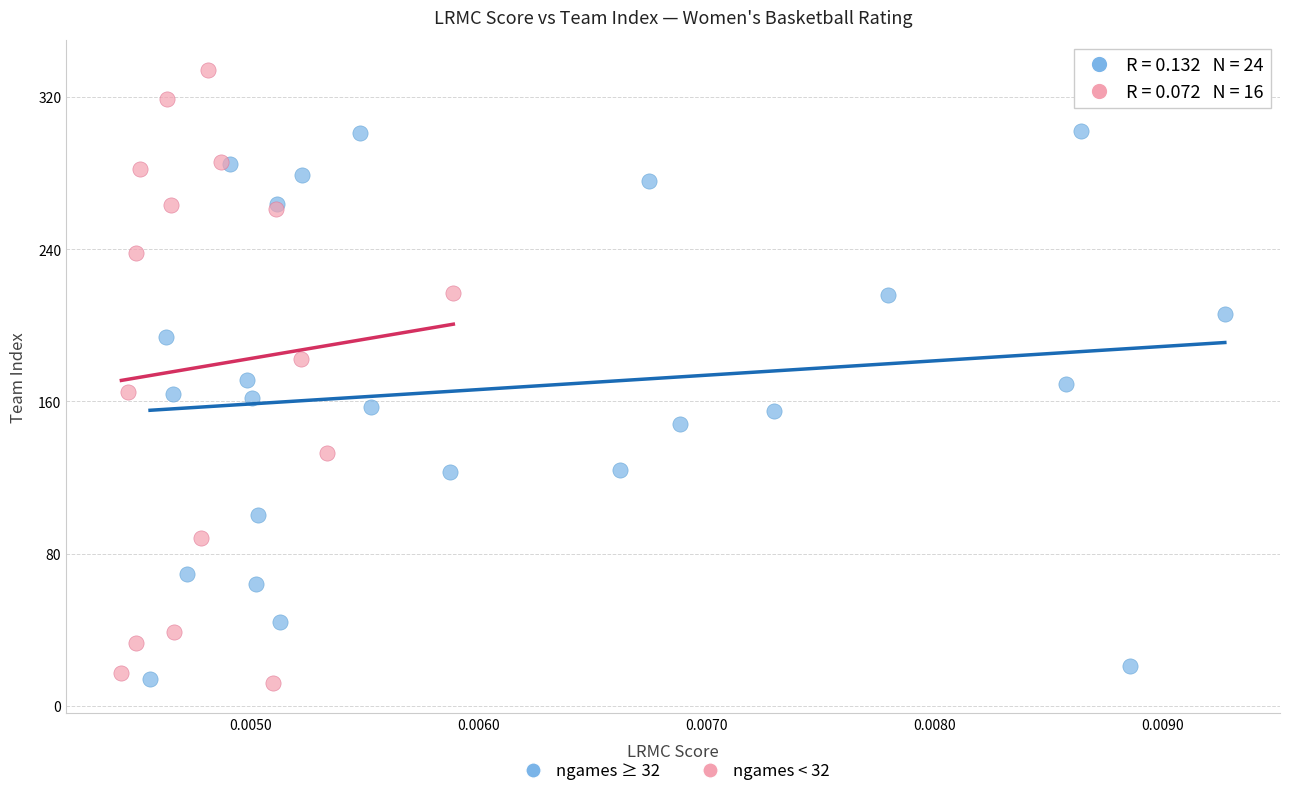

Which series has the largest Y range (max minus min)?

ngames < 32